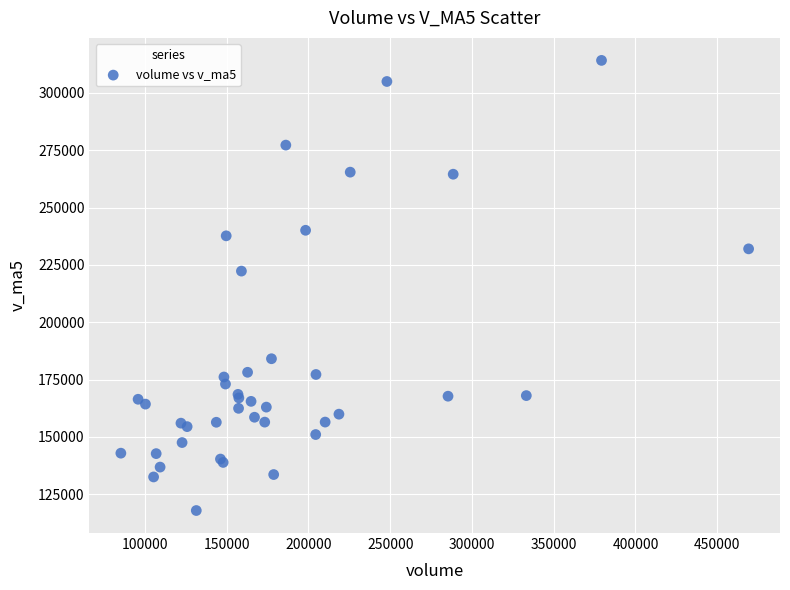

What Y value in the scatter plot is closest to 216059?

222324.4